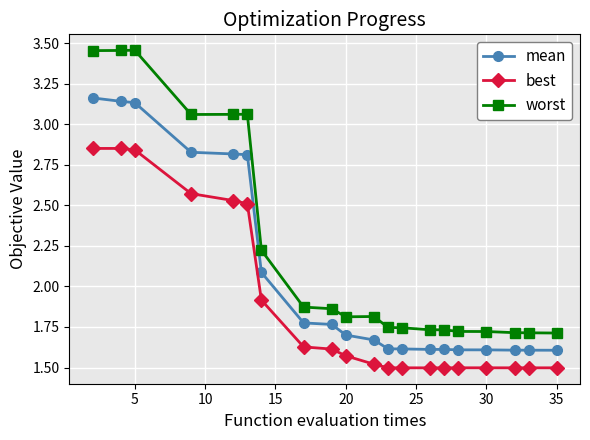

How many categories are shown in the chart?

20